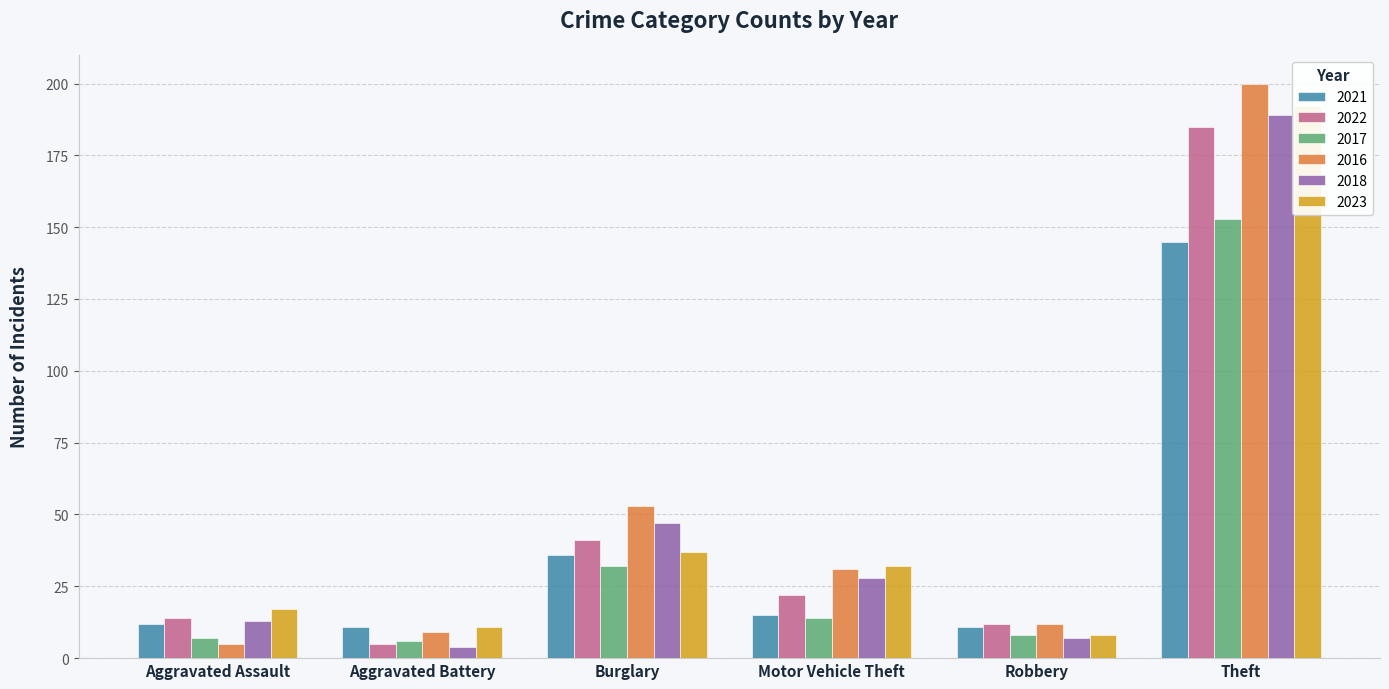

What is the maximum value shown in the chart?

200